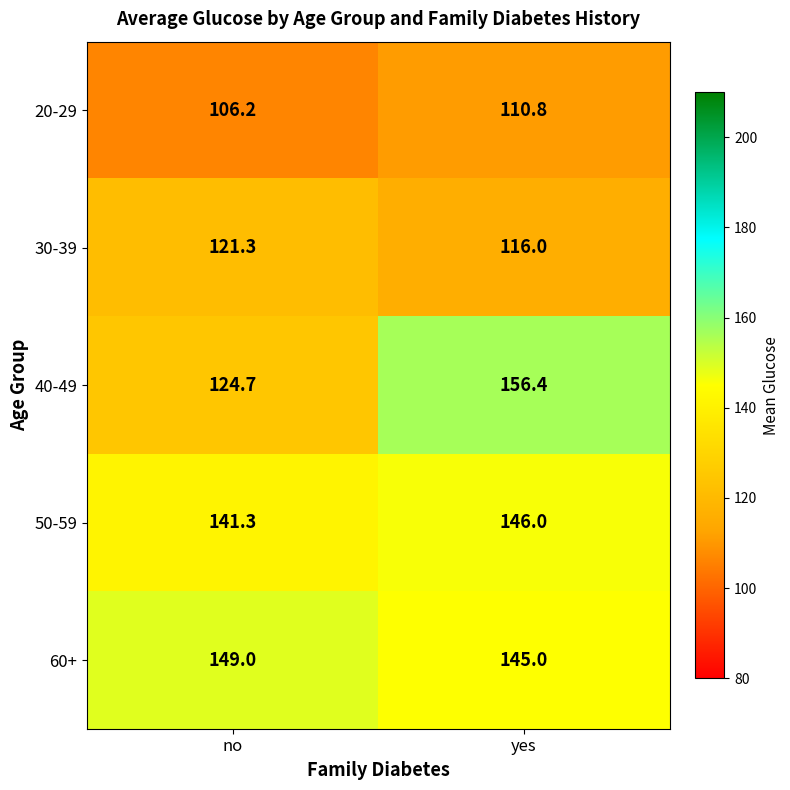

What is the difference between the 40-49 values at yes and no?

31.7